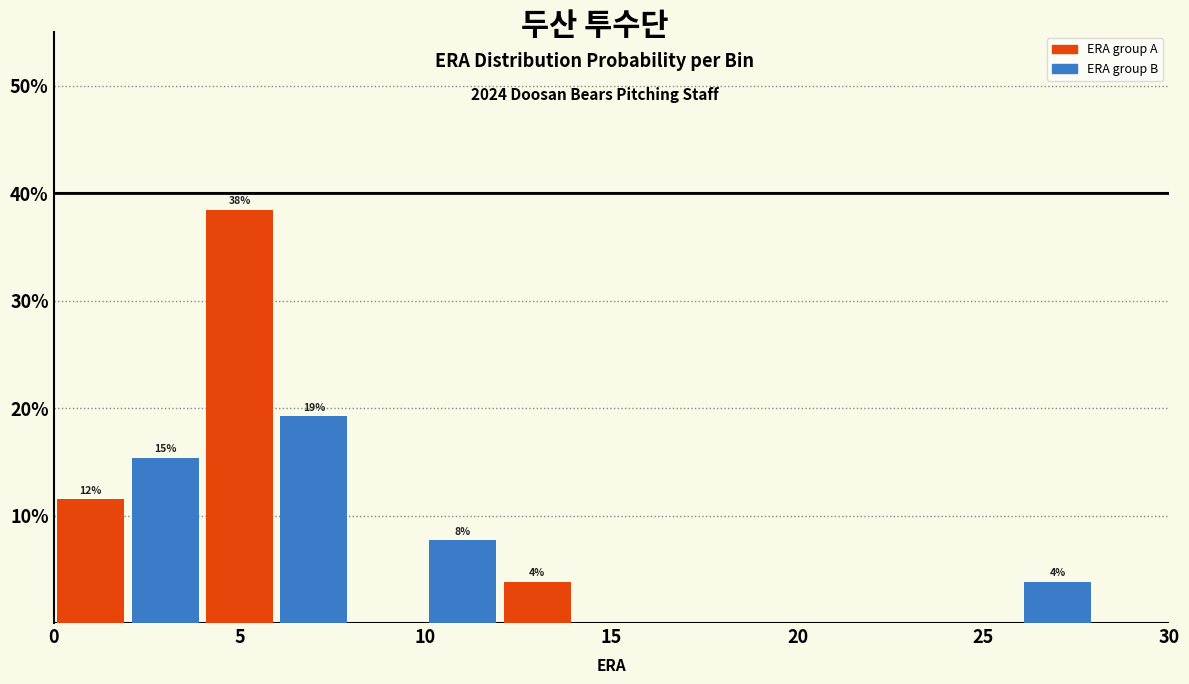

Which range on the x-axis has the tallest bar?

4 to 6